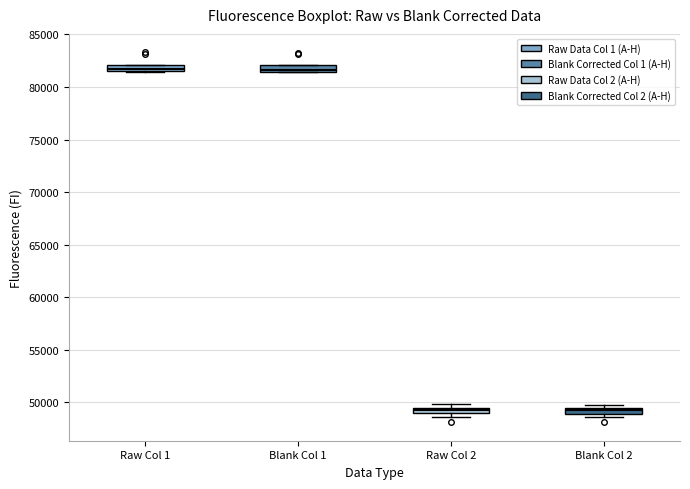

Where is the upper edge of the box for Blank Col 2 on the y-axis? The values are not printed on the chart, so give them approximately, as read against the axis.

49500